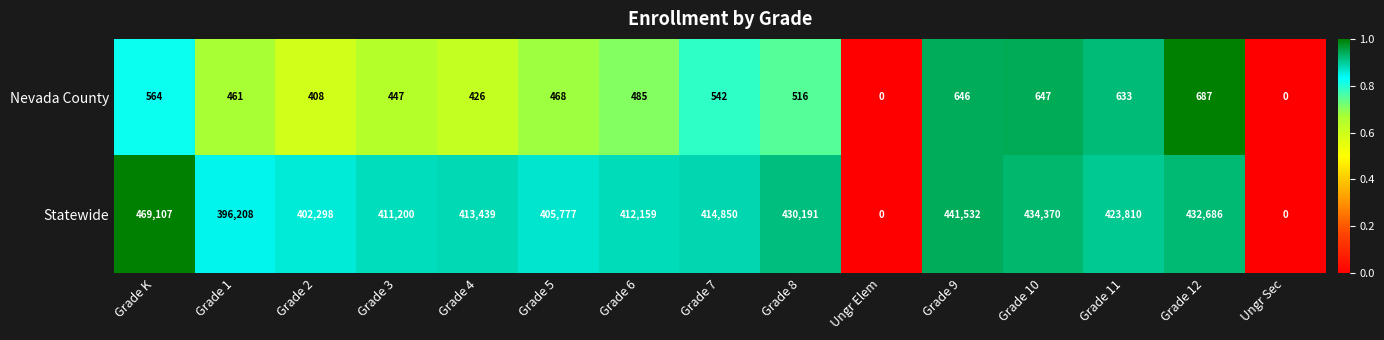

Where is Nevada County nearest to the value 343?

Grade 2